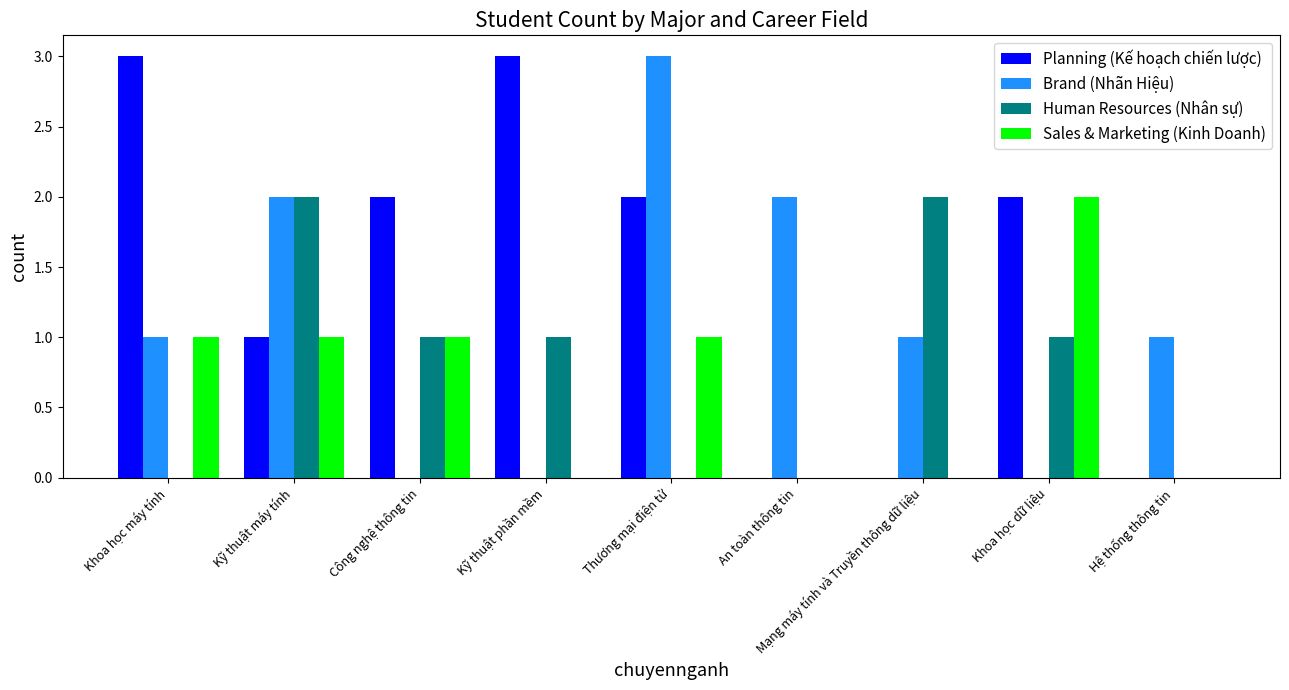

Are the bars horizontal?

No